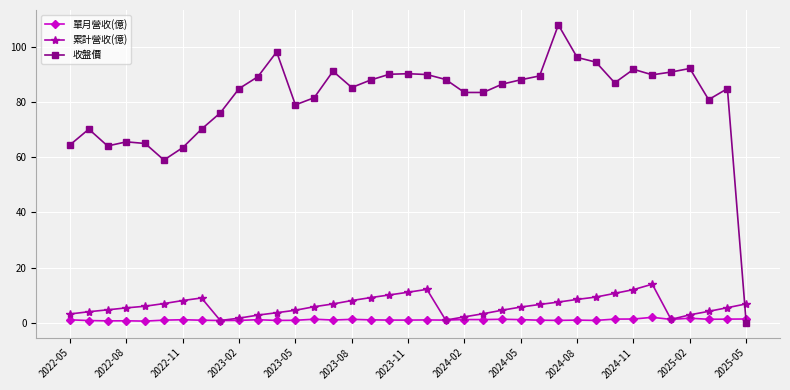

True or false: 單月營收(億) has more than 2 interior local peaks.

True